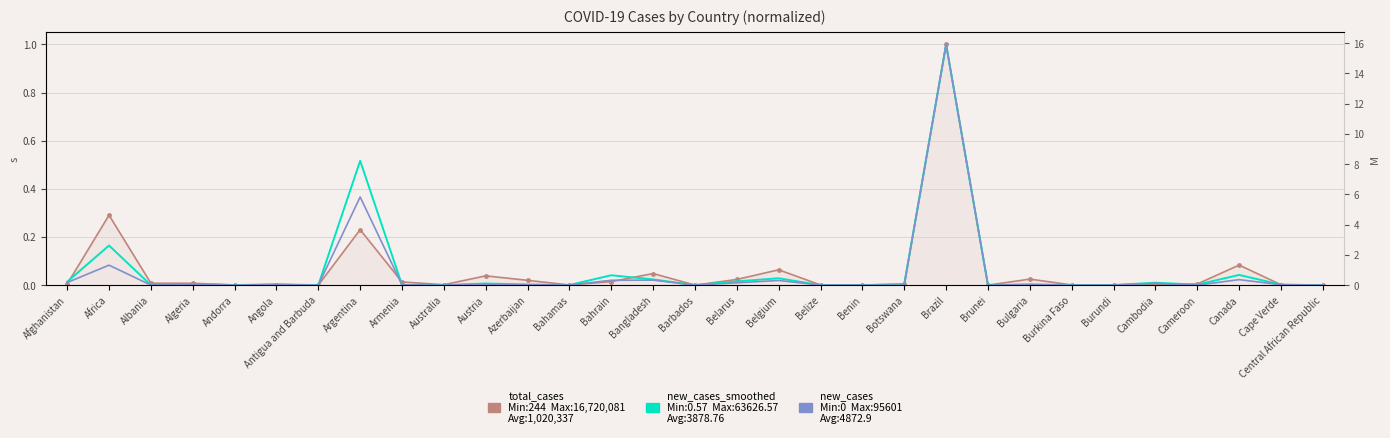

List the labels in order of total_cases value, smallest first.

Brunei, Antigua and Barbuda, Barbados, Burundi, Central African Republic, Benin, Bahamas, Belize, Burkina Faso, Andorra, Australia, Cape Verde, Cambodia, Angola, Botswana, Afghanistan, Cameroon, Algeria, Albania, Armenia, Bahrain, Azerbaijan, Belarus, Bulgaria, Austria, Bangladesh, Belgium, Canada, Argentina, Africa, Brazil